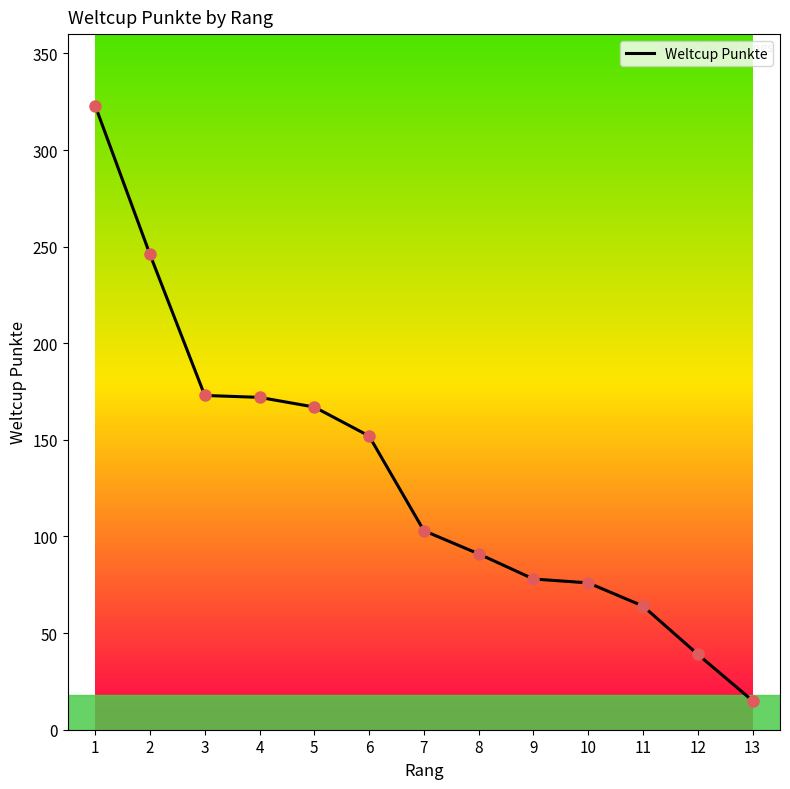

Approximately how many times larger is the value at 2 compared to 1?

0.8